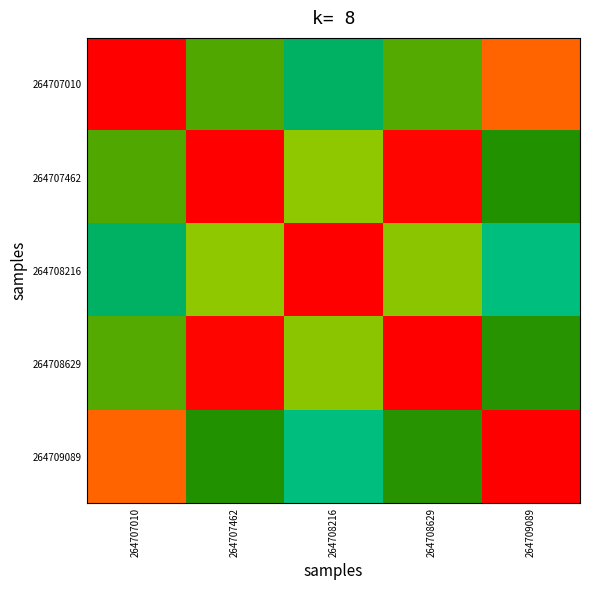

At how many categories does at least one series exceed 0?

5